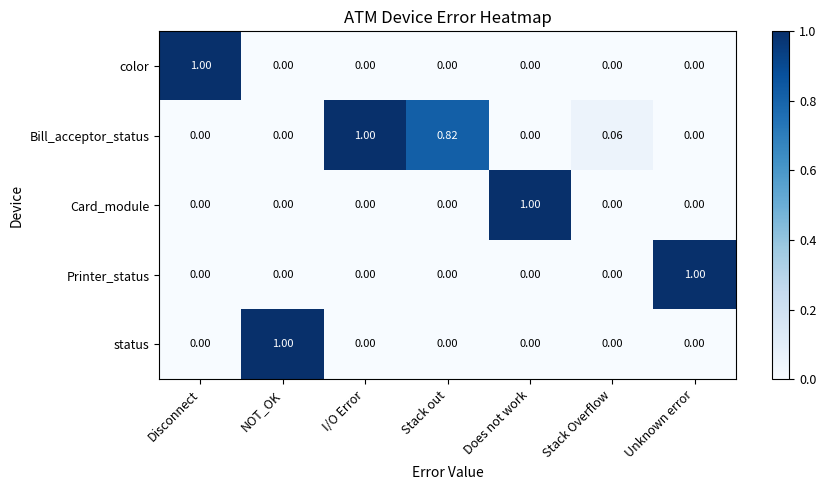

At Does not work, list the series in order from smallest to largest.

color, Bill_acceptor_status, Printer_status, status, Card_module